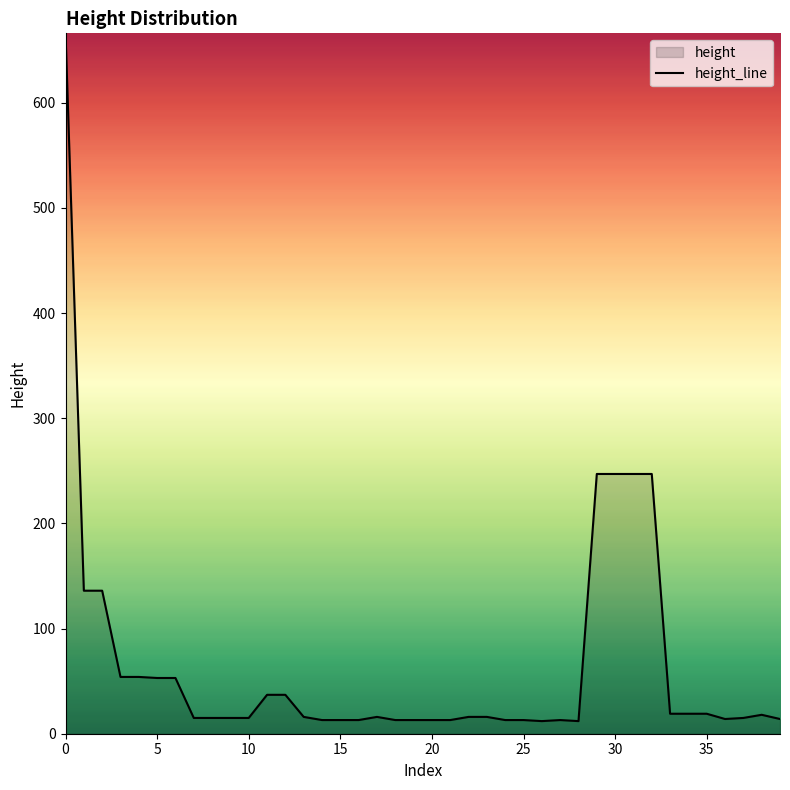

What is the difference between the maximum and minimum values?

654